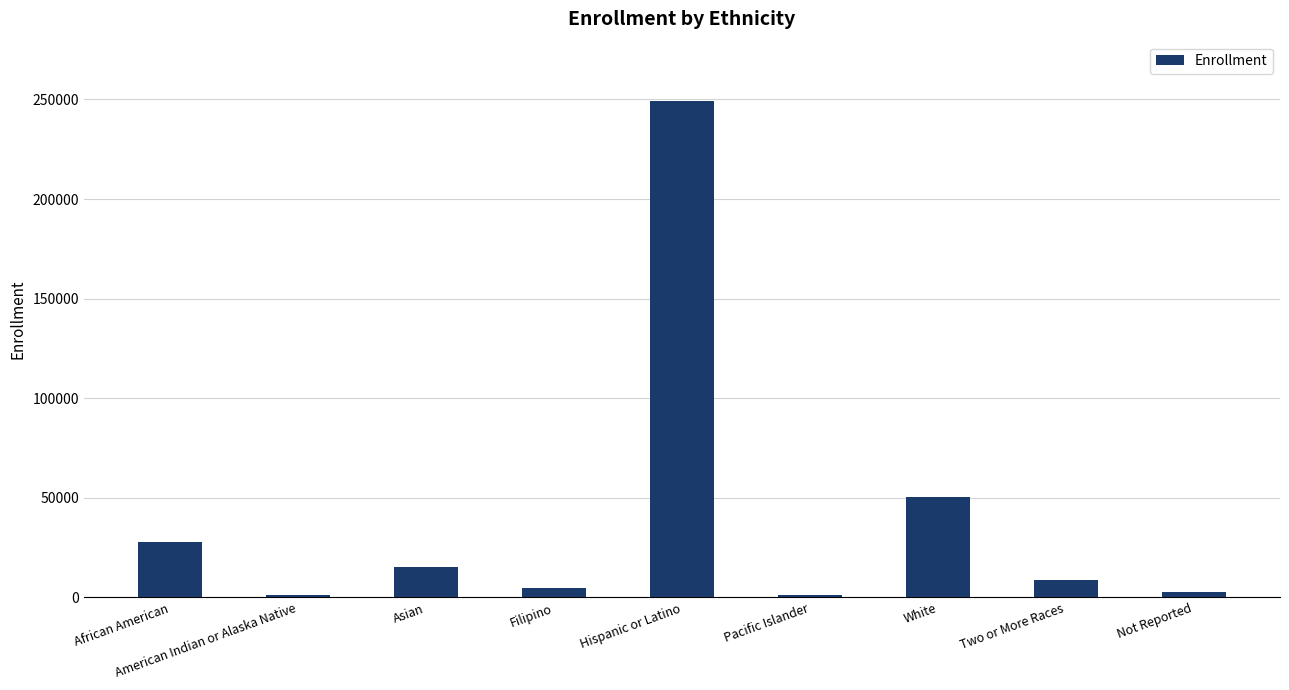

Between Asian and White, which is larger?

White